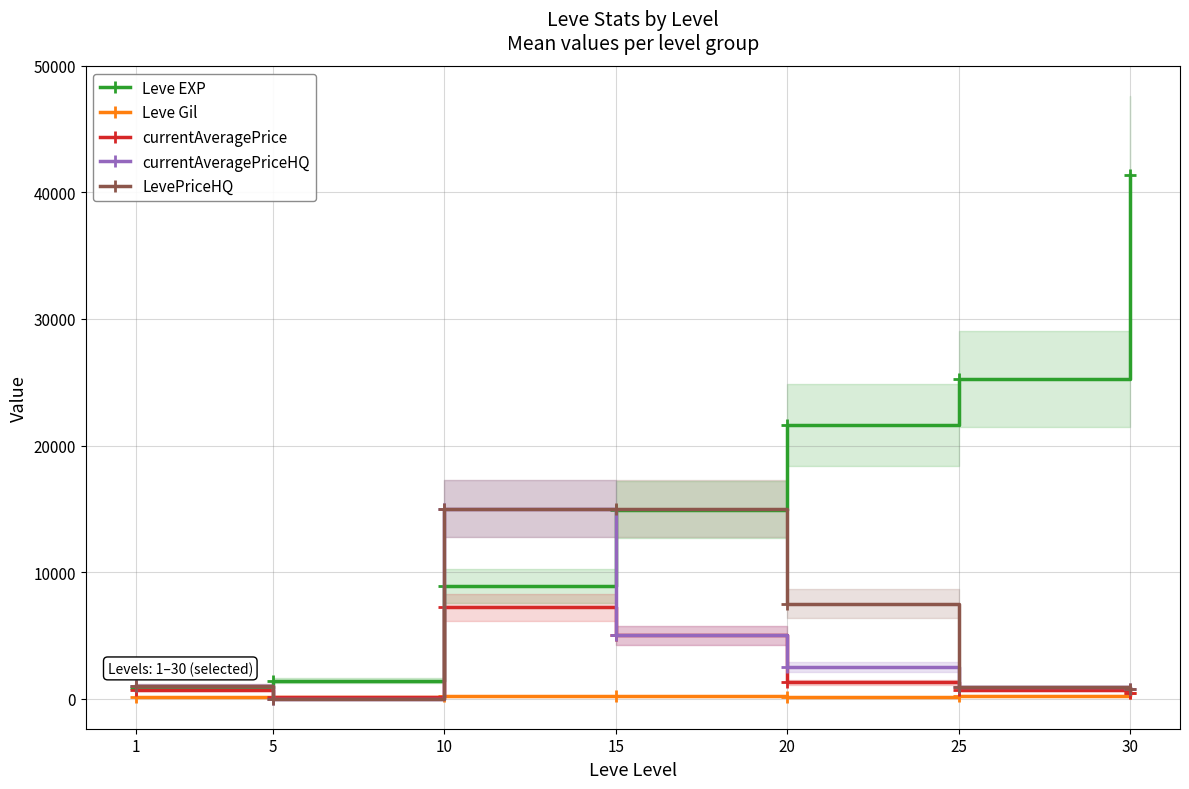

What is the value of the currentAveragePriceHQ point at the 3rd from the left?

15000.0